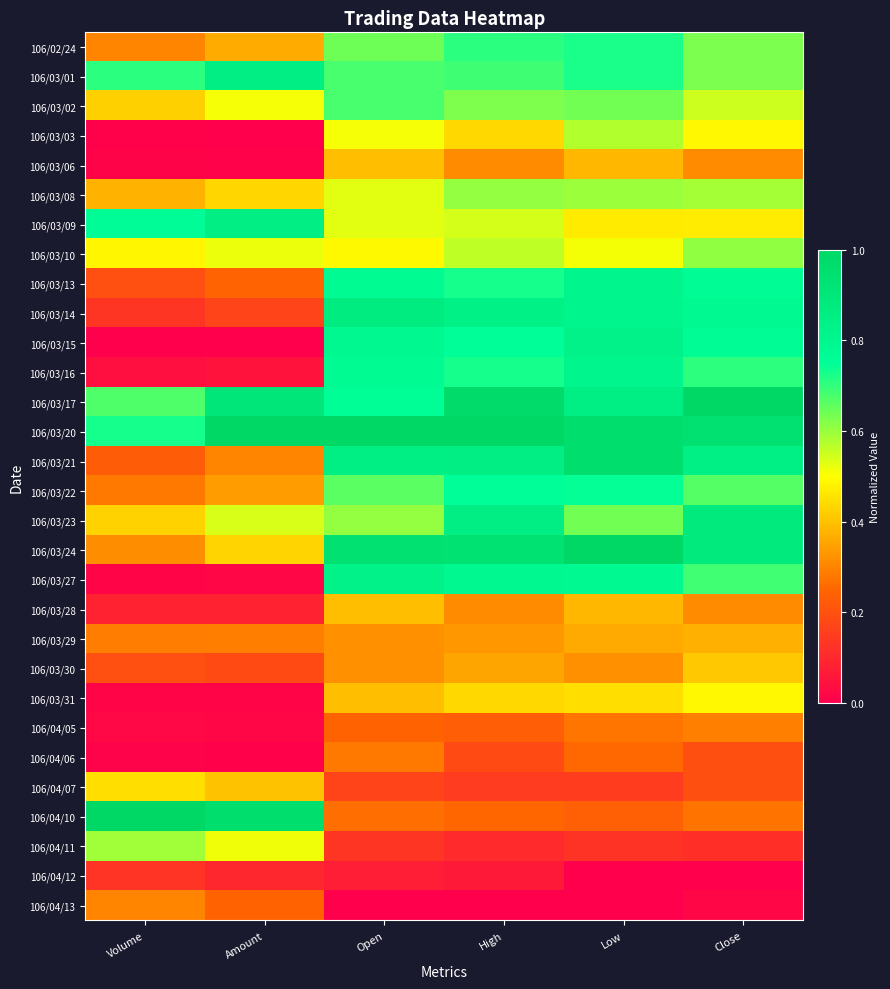

Which series has the largest range (max minus min)?

106/03/15